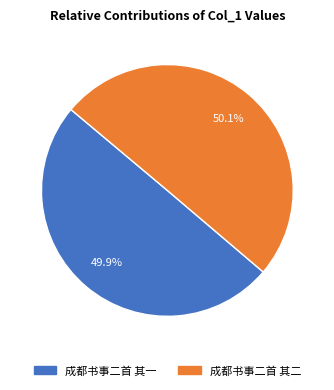

To the nearest percent, what is the combined percentage of 成都书事二首 其二 and 成都书事二首 其一?

100%